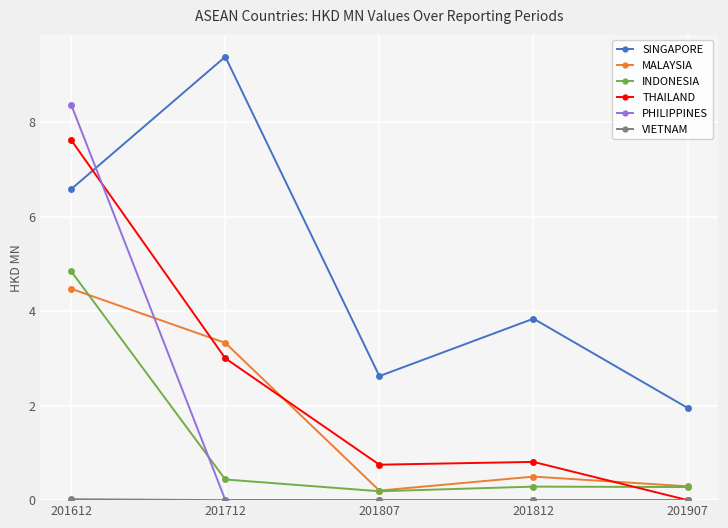

Does the chart have visible grid lines?

Yes